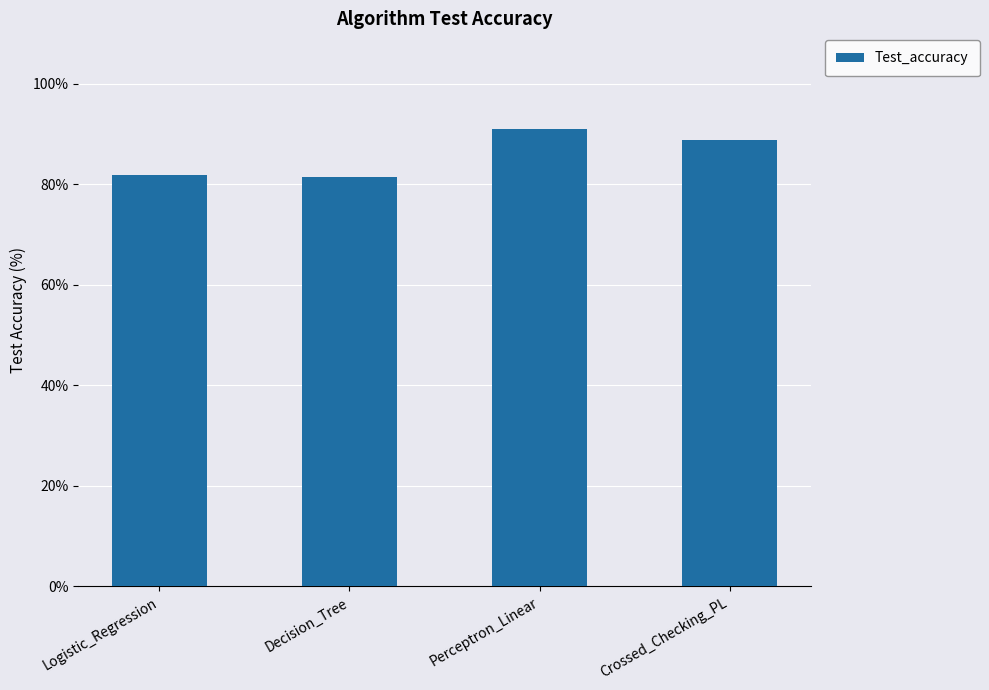

Approximately how many times larger is the value at Crossed_Checking_PL compared to Decision_Tree?

1.1